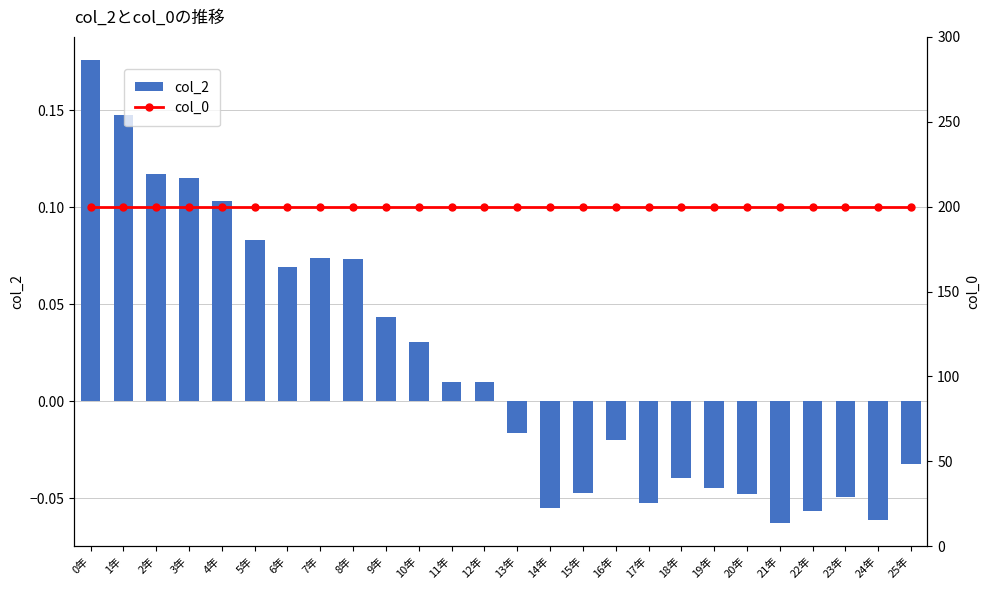

Which category has the highest value in the col_0 series?

0年